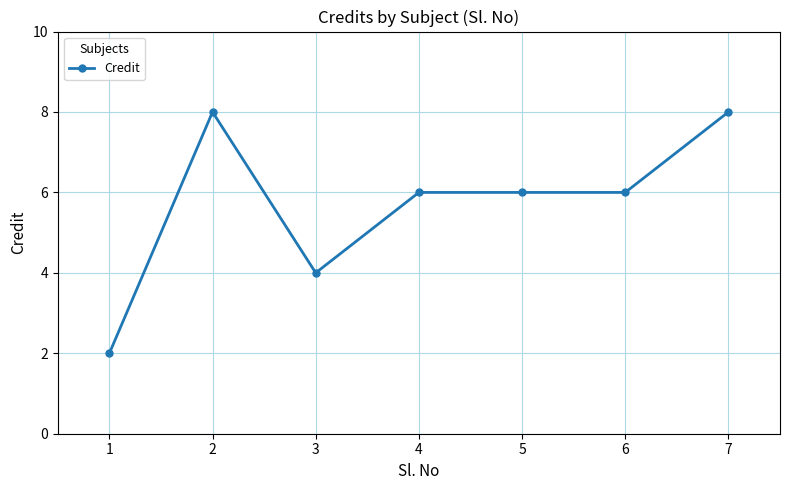

What is the average value?

6